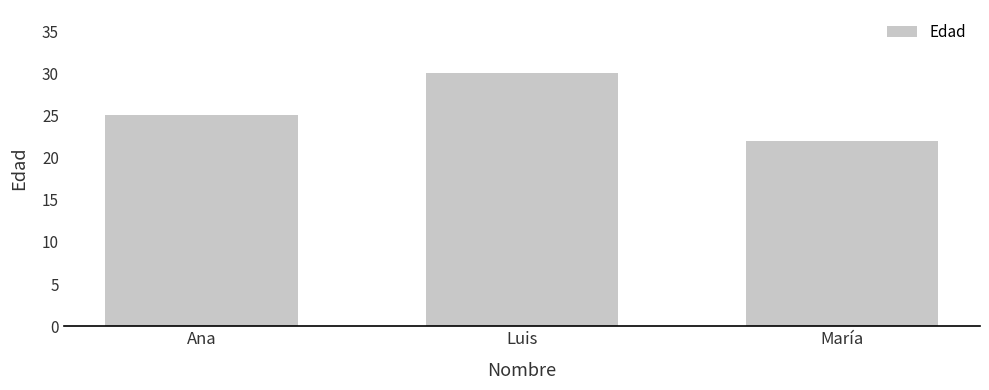

At which category does the chart reach its minimum across all series?

María